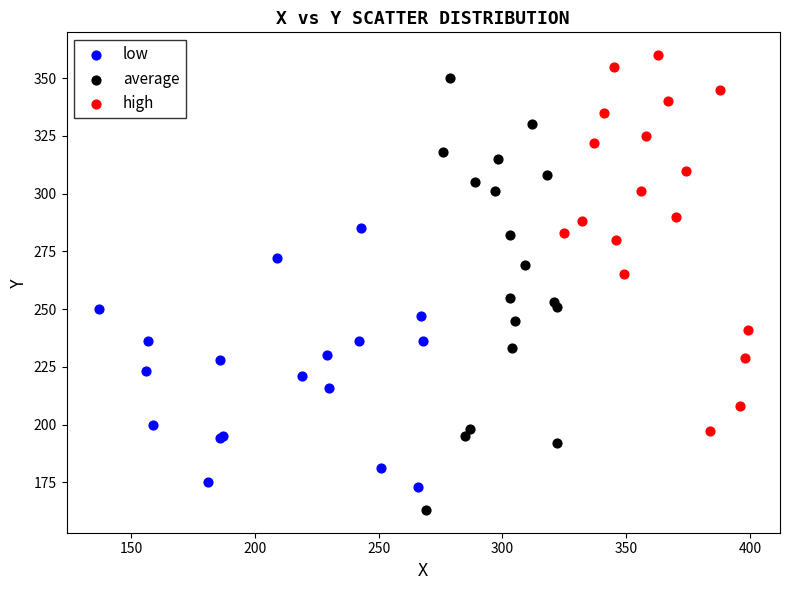

Which series has the largest Y range (max minus min)?

average